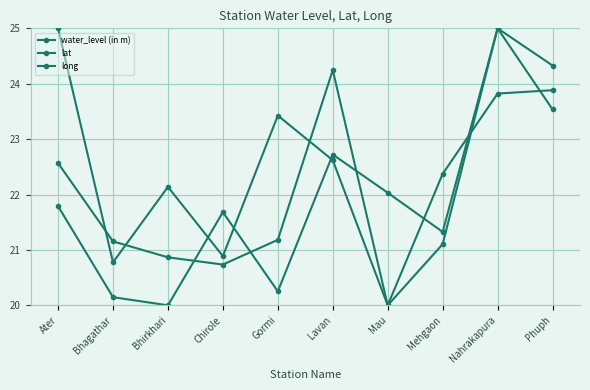

Between Bhirkhari and Gormi, which is larger?

Gormi